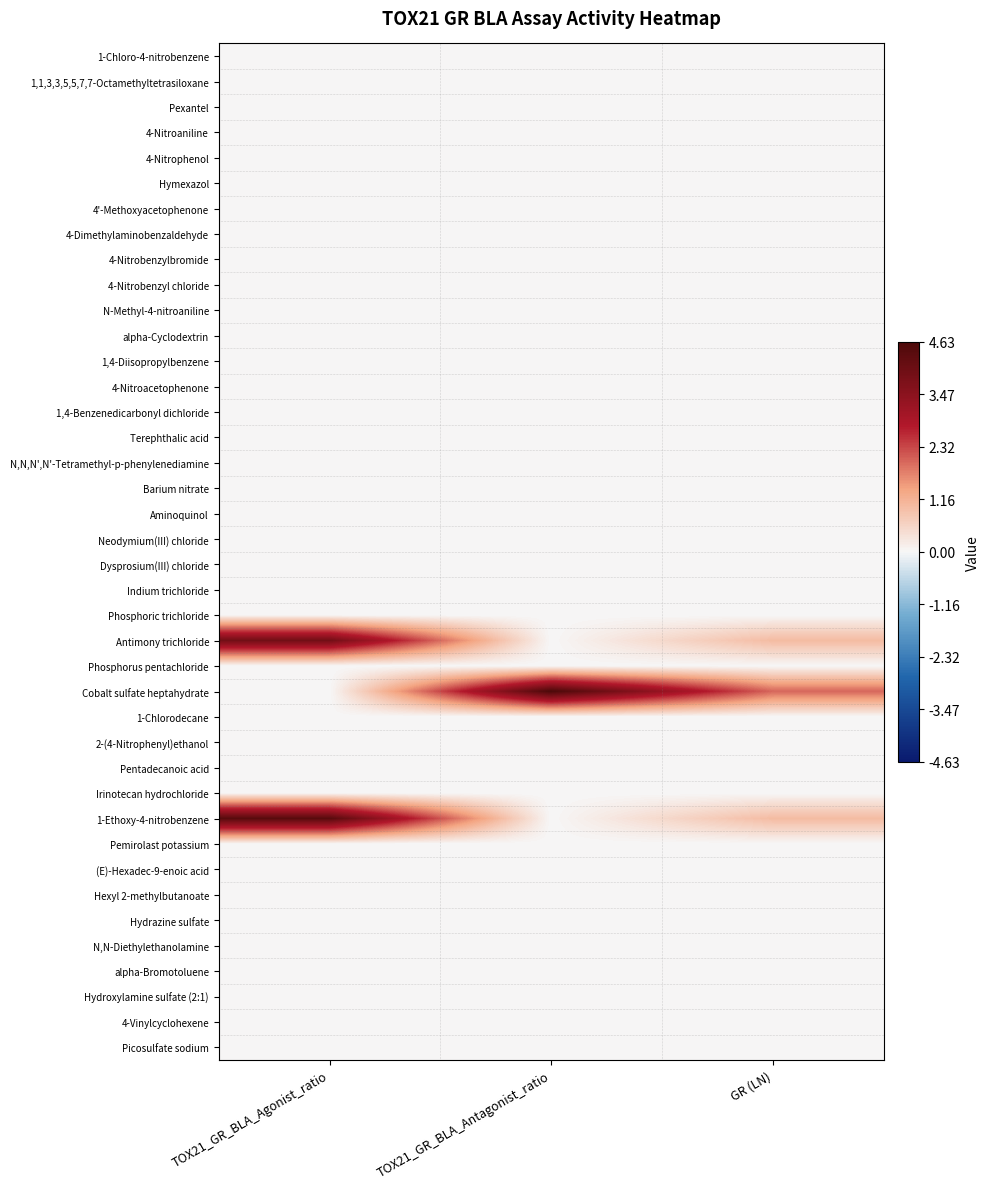

Reading right to left, list all the values displayed in this chart.

1-Chloro-4-nitrobenzene: GR (LN)=0.0	TOX21_GR_BLA_Antagonist_ratio=0.0	TOX21_GR_BLA_Agonist_ratio=0.0
1,1,3,3,5,5,7,7-Octamethyltetrasiloxane: GR (LN)=0.0	TOX21_GR_BLA_Antagonist_ratio=0.0	TOX21_GR_BLA_Agonist_ratio=0.0
Pexantel: GR (LN)=0.0	TOX21_GR_BLA_Antagonist_ratio=0.0	TOX21_GR_BLA_Agonist_ratio=0.0
4-Nitroaniline: GR (LN)=0.0	TOX21_GR_BLA_Antagonist_ratio=0.0	TOX21_GR_BLA_Agonist_ratio=0.0
4-Nitrophenol: GR (LN)=0.0	TOX21_GR_BLA_Antagonist_ratio=0.0	TOX21_GR_BLA_Agonist_ratio=0.0
Hymexazol: GR (LN)=0.0	TOX21_GR_BLA_Antagonist_ratio=0.0	TOX21_GR_BLA_Agonist_ratio=0.0
4'-Methoxyacetophenone: GR (LN)=0.0	TOX21_GR_BLA_Antagonist_ratio=0.0	TOX21_GR_BLA_Agonist_ratio=0.0
4-Dimethylaminobenzaldehyde: GR (LN)=0.0	TOX21_GR_BLA_Antagonist_ratio=0.0	TOX21_GR_BLA_Agonist_ratio=0.0
4-Nitrobenzylbromide: GR (LN)=0.0	TOX21_GR_BLA_Antagonist_ratio=0.0	TOX21_GR_BLA_Agonist_ratio=0.0
4-Nitrobenzyl chloride: GR (LN)=0.0	TOX21_GR_BLA_Antagonist_ratio=0.0	TOX21_GR_BLA_Agonist_ratio=0.0
N-Methyl-4-nitroaniline: GR (LN)=0.0	TOX21_GR_BLA_Antagonist_ratio=0.0	TOX21_GR_BLA_Agonist_ratio=0.0
alpha-Cyclodextrin: GR (LN)=0.0	TOX21_GR_BLA_Antagonist_ratio=0.0	TOX21_GR_BLA_Agonist_ratio=0.0
1,4-Diisopropylbenzene: GR (LN)=0.0	TOX21_GR_BLA_Antagonist_ratio=0.0	TOX21_GR_BLA_Agonist_ratio=0.0
4-Nitroacetophenone: GR (LN)=0.0	TOX21_GR_BLA_Antagonist_ratio=0.0	TOX21_GR_BLA_Agonist_ratio=0.0
1,4-Benzenedicarbonyl dichloride: GR (LN)=0.0	TOX21_GR_BLA_Antagonist_ratio=0.0	TOX21_GR_BLA_Agonist_ratio=0.0
Terephthalic acid: GR (LN)=0.0	TOX21_GR_BLA_Antagonist_ratio=0.0	TOX21_GR_BLA_Agonist_ratio=0.0
N,N,N',N'-Tetramethyl-p-phenylenediamine: GR (LN)=0.0	TOX21_GR_BLA_Antagonist_ratio=0.0	TOX21_GR_BLA_Agonist_ratio=0.0
Barium nitrate: GR (LN)=0.0	TOX21_GR_BLA_Antagonist_ratio=0.0	TOX21_GR_BLA_Agonist_ratio=0.0
Aminoquinol: GR (LN)=0.0	TOX21_GR_BLA_Antagonist_ratio=0.0	TOX21_GR_BLA_Agonist_ratio=0.0
Neodymium(III) chloride: GR (LN)=0.0	TOX21_GR_BLA_Antagonist_ratio=0.0	TOX21_GR_BLA_Agonist_ratio=0.0
Dysprosium(III) chloride: GR (LN)=0.0	TOX21_GR_BLA_Antagonist_ratio=0.0	TOX21_GR_BLA_Agonist_ratio=0.0
Indium trichloride: GR (LN)=0.0	TOX21_GR_BLA_Antagonist_ratio=0.0	TOX21_GR_BLA_Agonist_ratio=0.0
Phosphoric trichloride: GR (LN)=0.0	TOX21_GR_BLA_Antagonist_ratio=0.0	TOX21_GR_BLA_Agonist_ratio=0.0
Antimony trichloride: GR (LN)=1.0	TOX21_GR_BLA_Antagonist_ratio=0.0	TOX21_GR_BLA_Agonist_ratio=3.9
Phosphorus pentachloride: GR (LN)=0.0	TOX21_GR_BLA_Antagonist_ratio=0.0	TOX21_GR_BLA_Agonist_ratio=0.0
Cobalt sulfate heptahydrate: GR (LN)=2.0	TOX21_GR_BLA_Antagonist_ratio=4.6	TOX21_GR_BLA_Agonist_ratio=0.0
1-Chlorodecane: GR (LN)=0.0	TOX21_GR_BLA_Antagonist_ratio=0.0	TOX21_GR_BLA_Agonist_ratio=0.0
2-(4-Nitrophenyl)ethanol: GR (LN)=0.0	TOX21_GR_BLA_Antagonist_ratio=0.0	TOX21_GR_BLA_Agonist_ratio=0.0
Pentadecanoic acid: GR (LN)=0.0	TOX21_GR_BLA_Antagonist_ratio=0.0	TOX21_GR_BLA_Agonist_ratio=0.0
Irinotecan hydrochloride: GR (LN)=0.0	TOX21_GR_BLA_Antagonist_ratio=0.0	TOX21_GR_BLA_Agonist_ratio=0.0
1-Ethoxy-4-nitrobenzene: GR (LN)=1.0	TOX21_GR_BLA_Antagonist_ratio=0.0	TOX21_GR_BLA_Agonist_ratio=4.4
Pemirolast potassium: GR (LN)=0.0	TOX21_GR_BLA_Antagonist_ratio=0.0	TOX21_GR_BLA_Agonist_ratio=0.0
(E)-Hexadec-9-enoic acid: GR (LN)=0.0	TOX21_GR_BLA_Antagonist_ratio=0.0	TOX21_GR_BLA_Agonist_ratio=0.0
Hexyl 2-methylbutanoate: GR (LN)=0.0	TOX21_GR_BLA_Antagonist_ratio=0.0	TOX21_GR_BLA_Agonist_ratio=0.0
Hydrazine sulfate: GR (LN)=0.0	TOX21_GR_BLA_Antagonist_ratio=0.0	TOX21_GR_BLA_Agonist_ratio=0.0
N,N-Diethylethanolamine: GR (LN)=0.0	TOX21_GR_BLA_Antagonist_ratio=0.0	TOX21_GR_BLA_Agonist_ratio=0.0
alpha-Bromotoluene: GR (LN)=0.0	TOX21_GR_BLA_Antagonist_ratio=0.0	TOX21_GR_BLA_Agonist_ratio=0.0
Hydroxylamine sulfate (2:1): GR (LN)=0.0	TOX21_GR_BLA_Antagonist_ratio=0.0	TOX21_GR_BLA_Agonist_ratio=0.0
4-Vinylcyclohexene: GR (LN)=0.0	TOX21_GR_BLA_Antagonist_ratio=0.0	TOX21_GR_BLA_Agonist_ratio=0.0
Picosulfate sodium: GR (LN)=0.0	TOX21_GR_BLA_Antagonist_ratio=0.0	TOX21_GR_BLA_Agonist_ratio=0.0